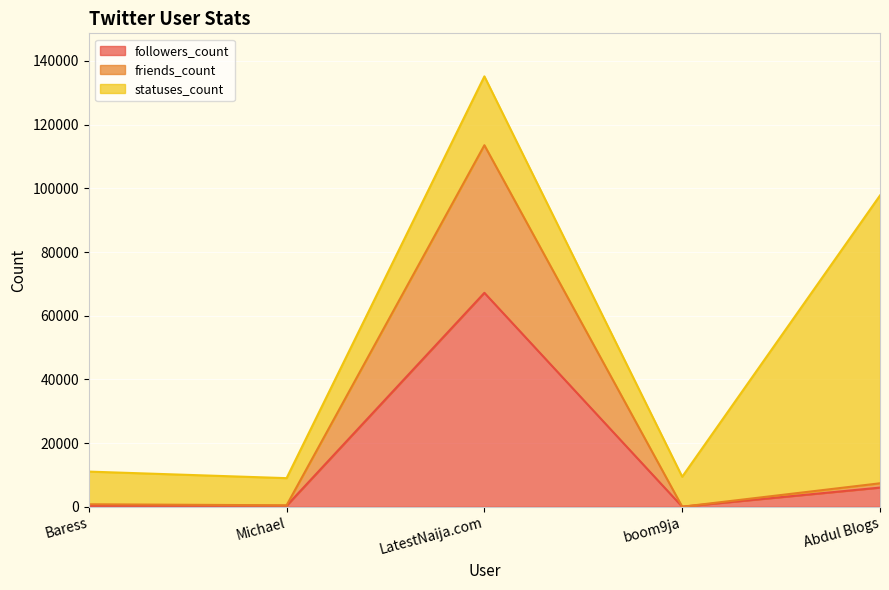

What value does the friends_count series have at Abdul Blogs, to the nearest 50?

7350